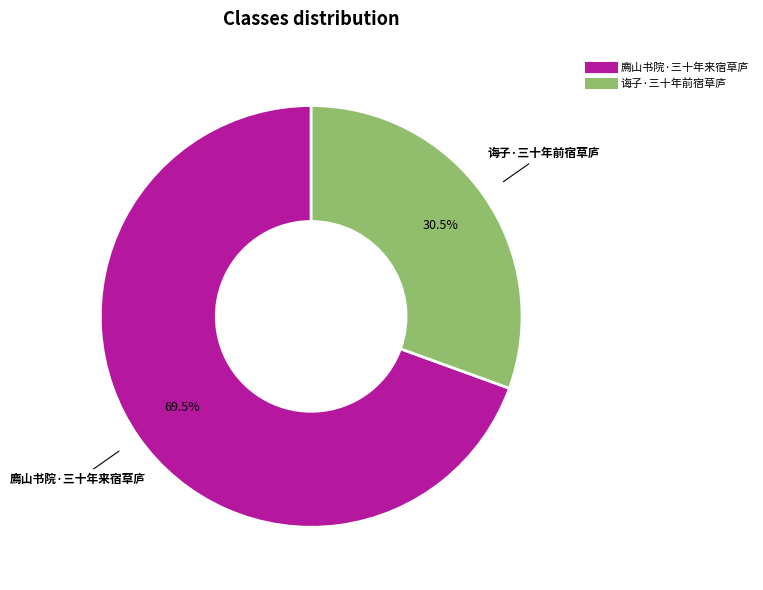

Rank the categories by value from highest to lowest.

廌山书院·三十年来宿草庐, 诲子·三十年前宿草庐